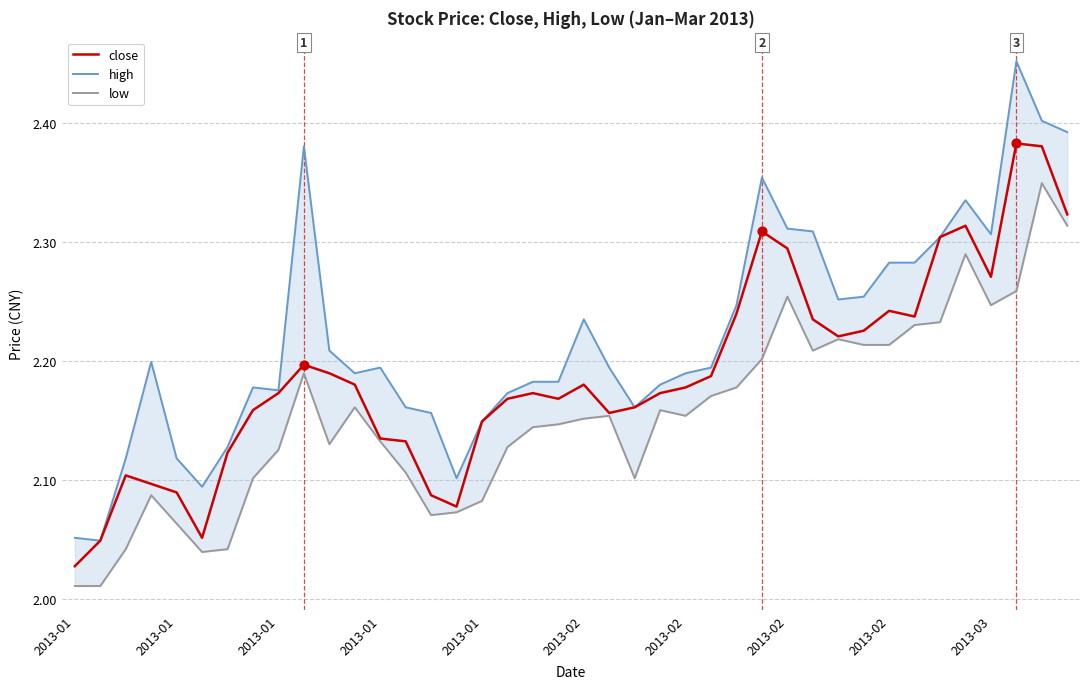

What is the total value across all series at 2013-01?

6.1